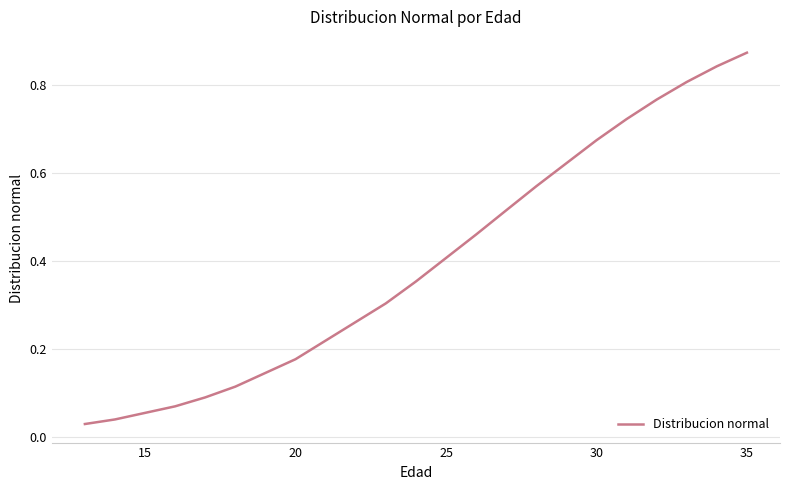

What is the difference between the maximum and minimum values?

0.8